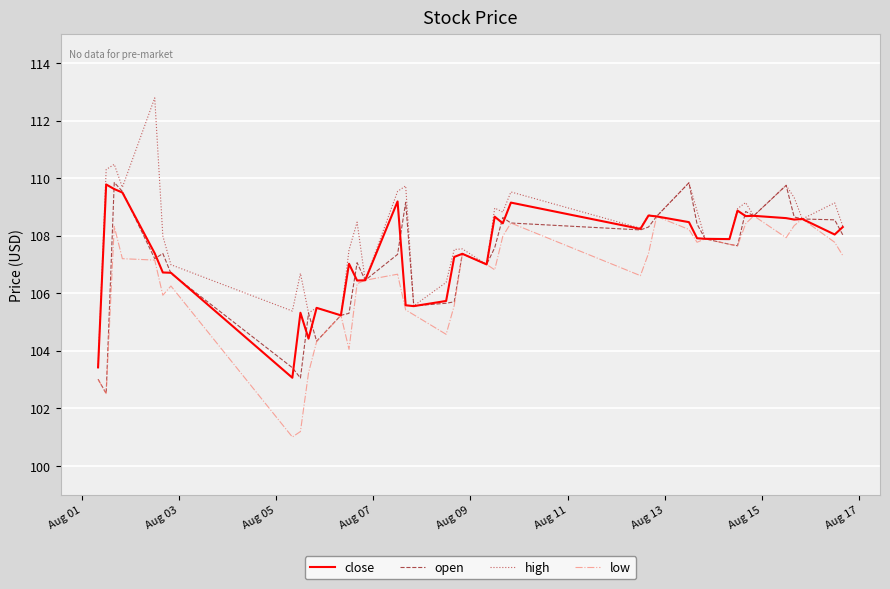

What is the minimum value for close?

103.1